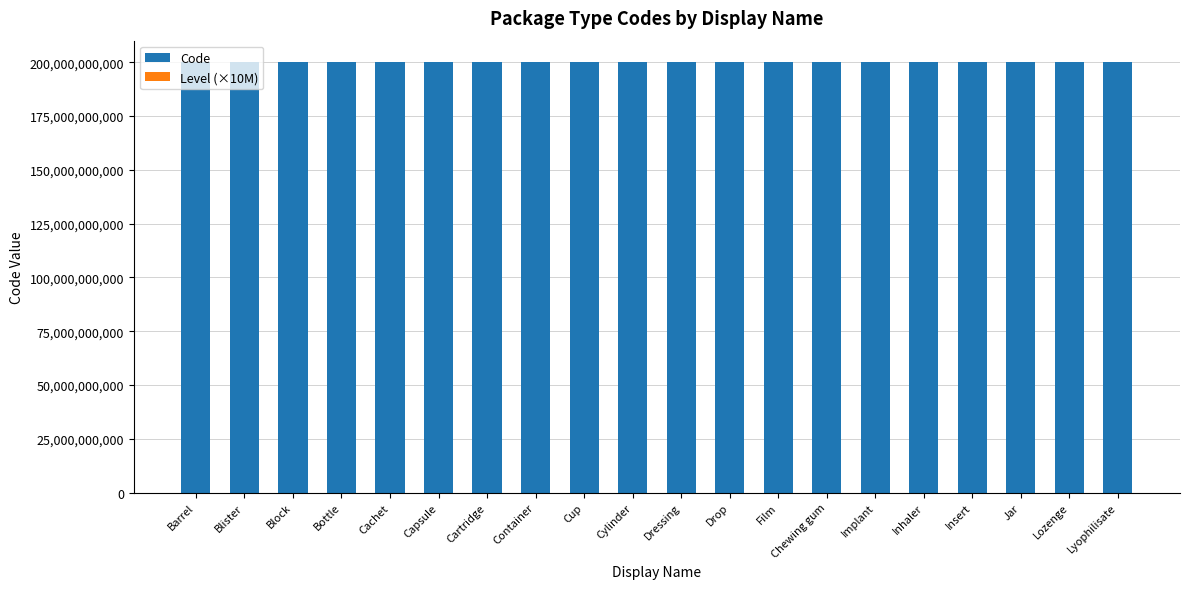

True or false: Code has a value of 200000002114 at Cartridge.

True